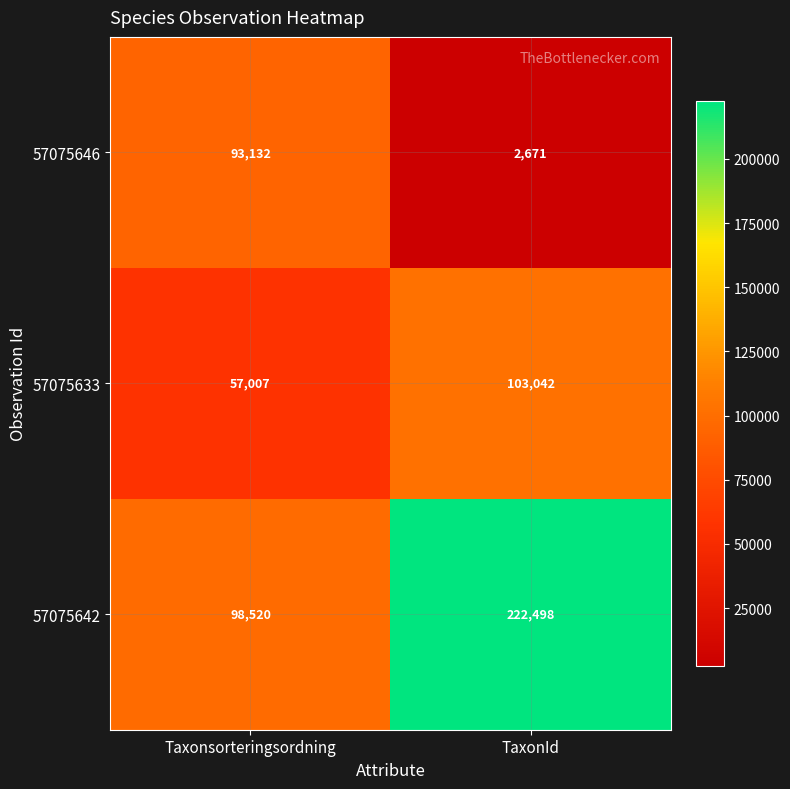

Which label corresponds to the smallest value in the chart?

TaxonId